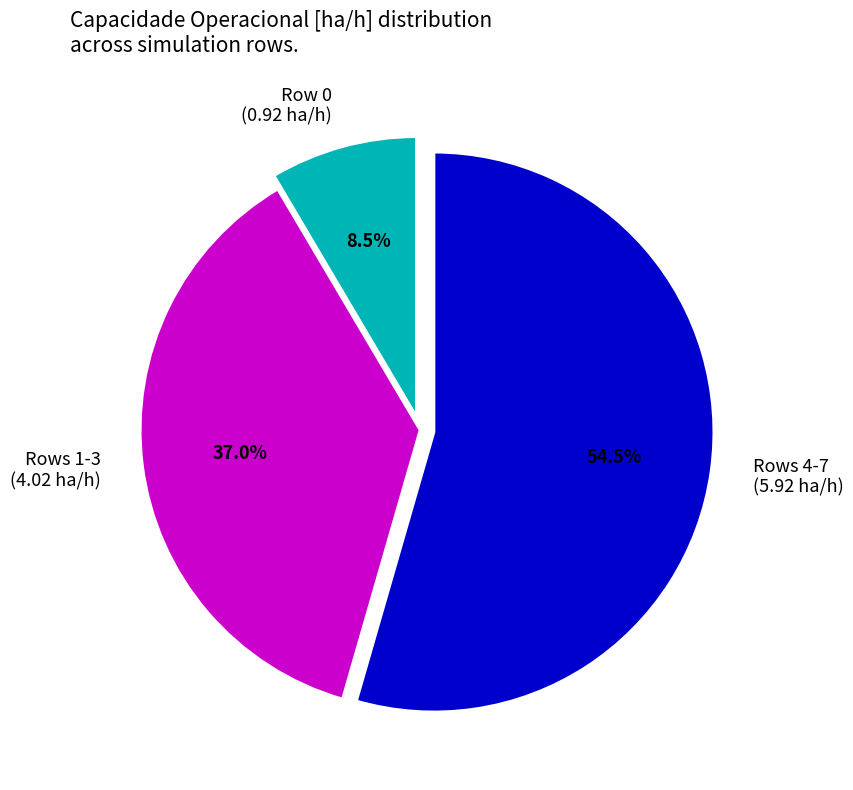

Approximately how many times larger is the value at Rows 1-3 (4.02 ha/h) compared to Row 0 (0.92 ha/h)?

4.4